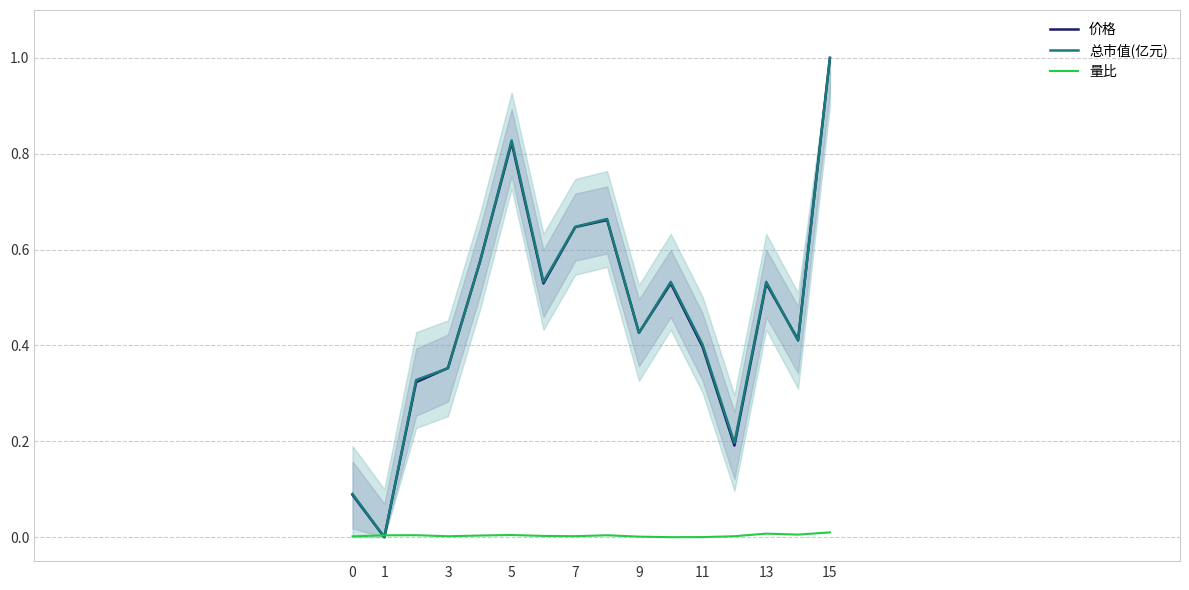

Does the chart display data point markers on the line(s)?

No